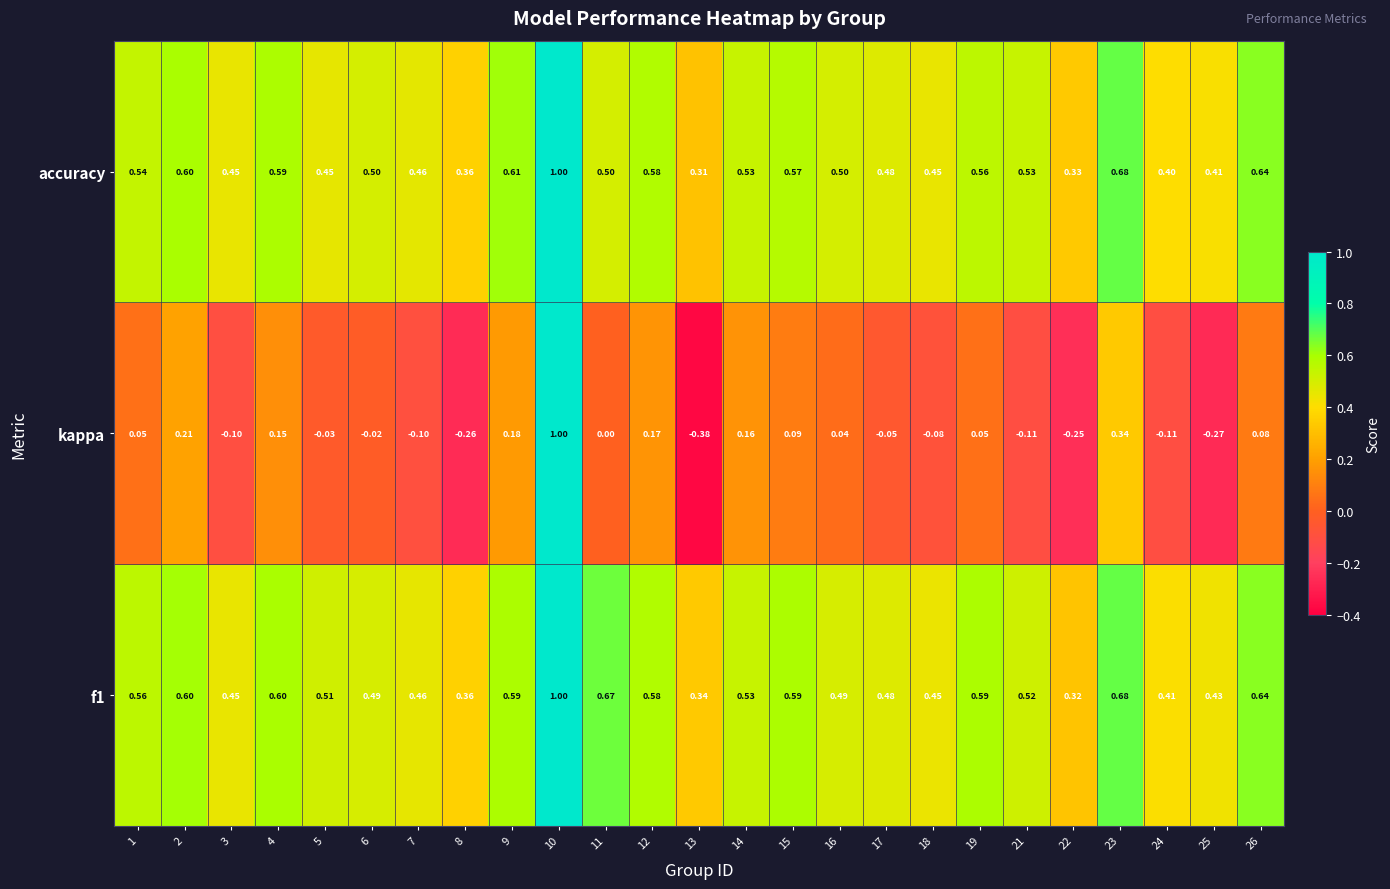

Is the value of accuracy at 16 greater than the value of kappa at 4?

Yes